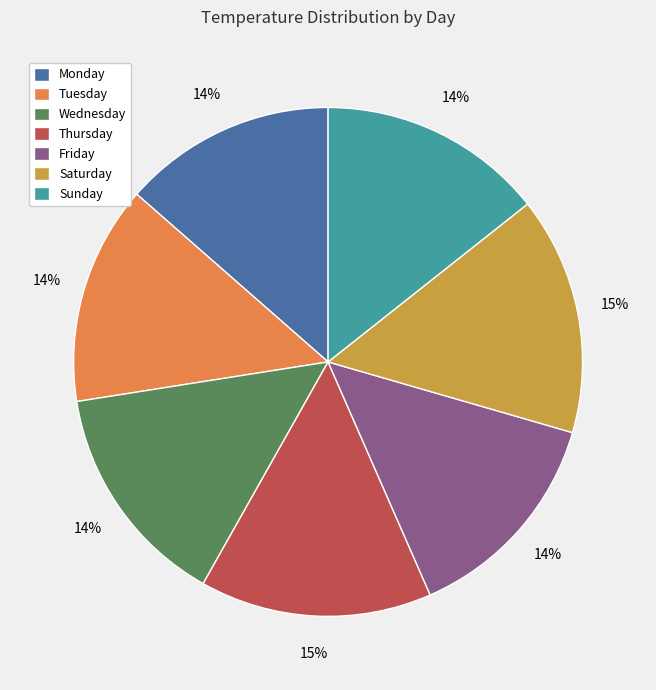

Is the sum of Friday and Wednesday greater than half?

No